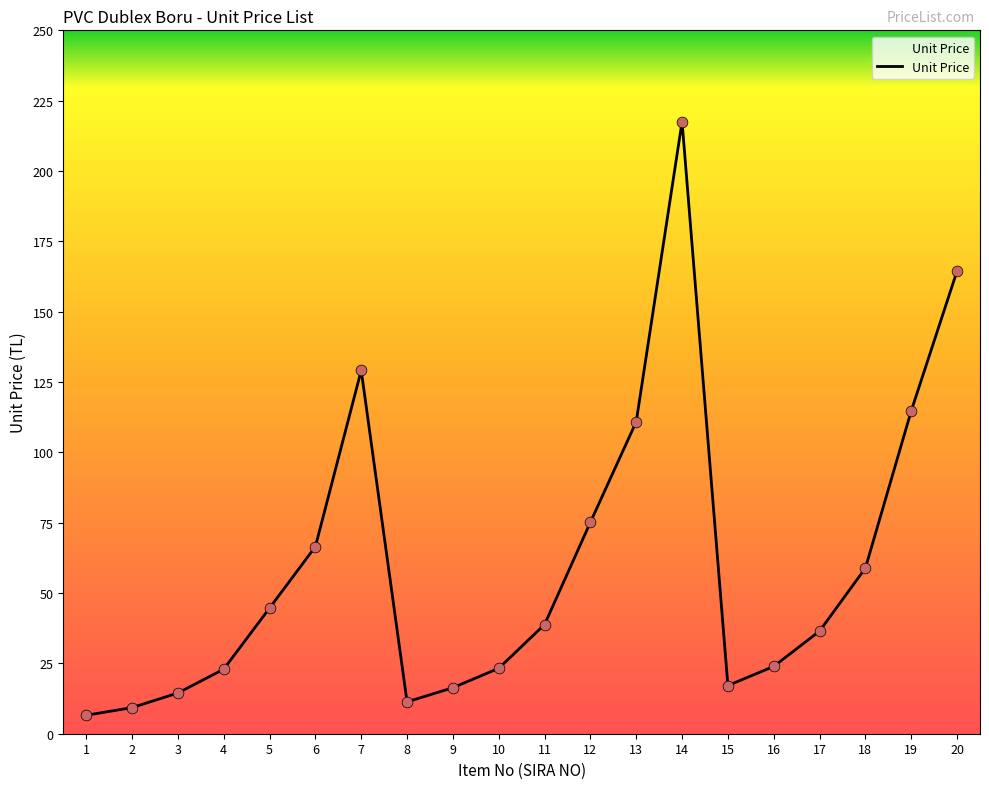

What is the change in value from 11 to 16?

-14.9